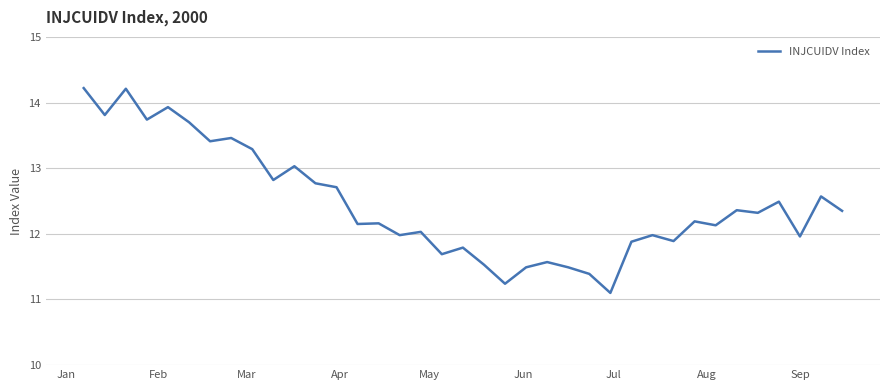

What is the difference between the maximum and minimum values?

3.1